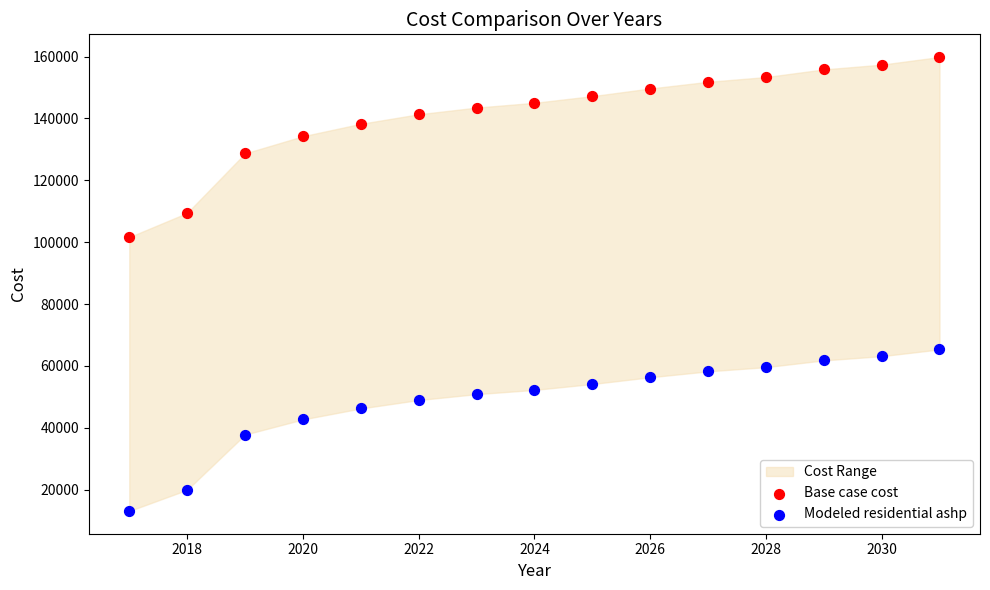

Across all data points, what is the range of X values (max minus min)?

14.0